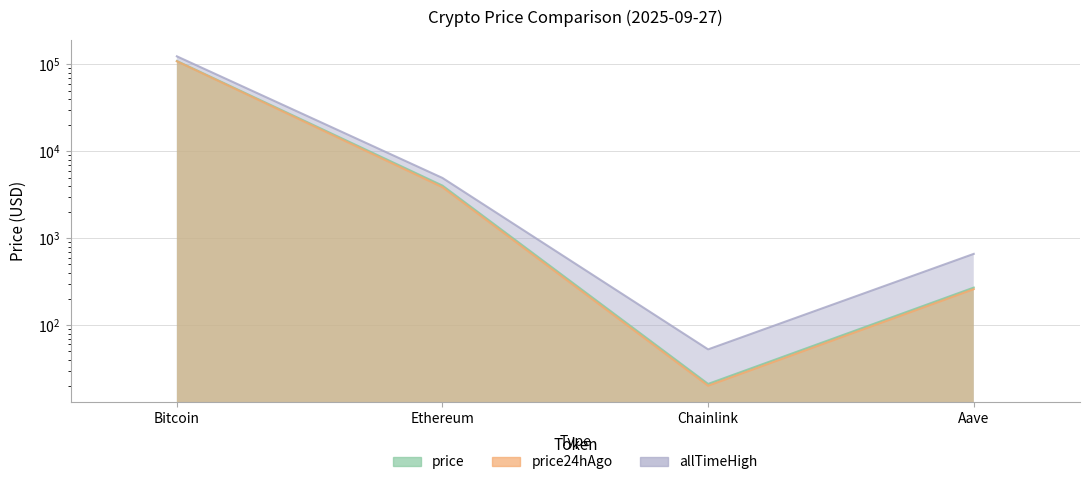

How many lines are shown in the chart?

3